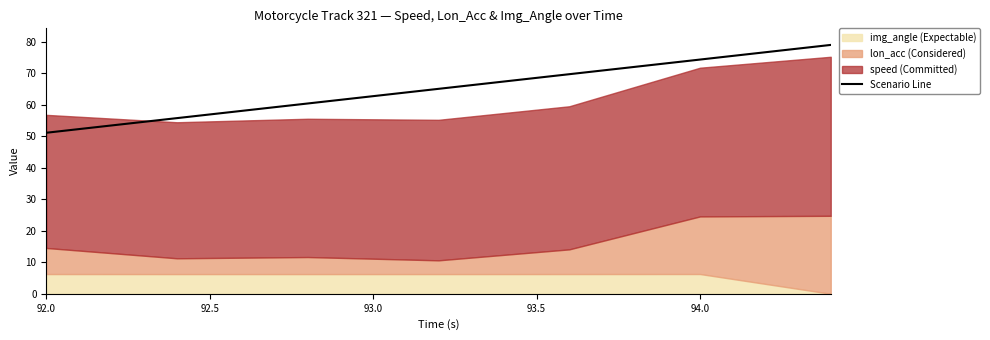

What is the lowest value of the Scenario Line series?

51.1